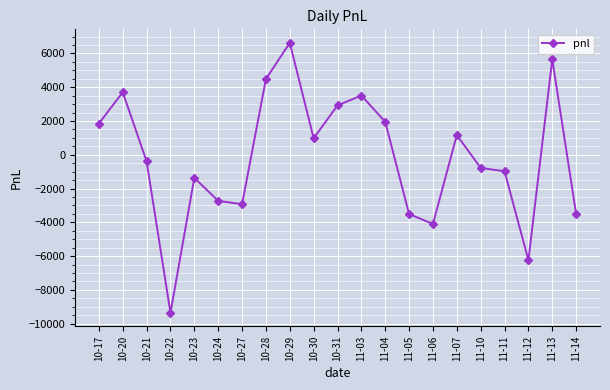

Is this an area chart (filled region under the line)?

No